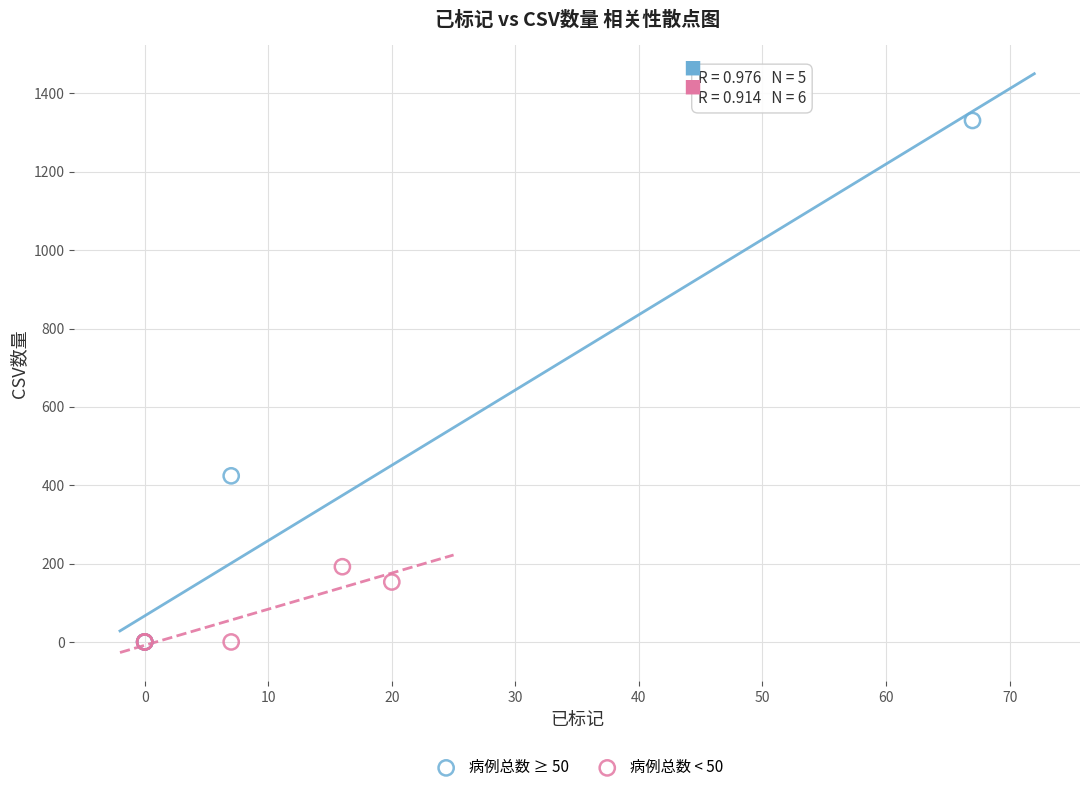

Which series contains the highest Y value?

病例总数 ≥ 50